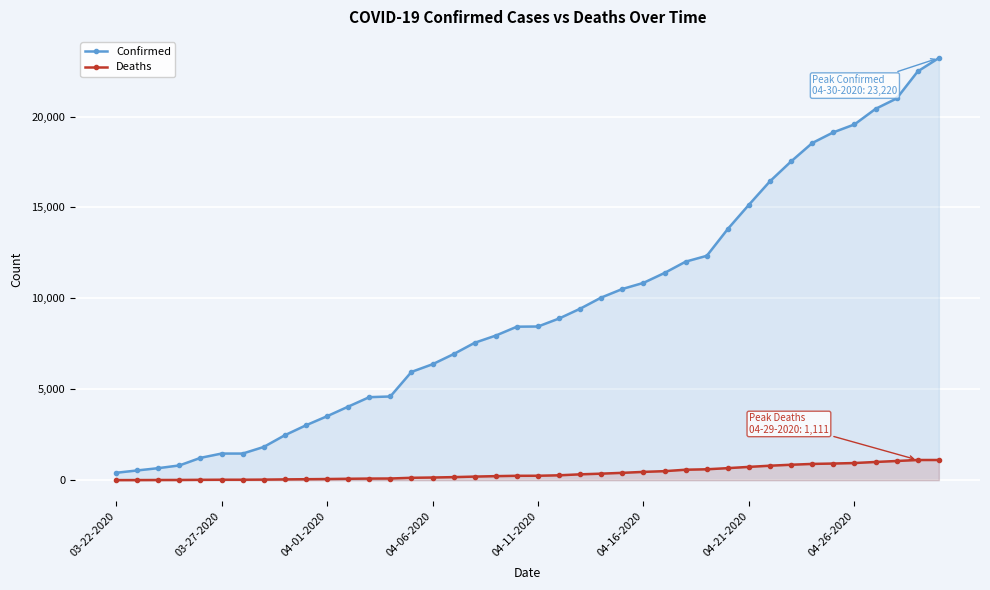

Rank the series at 32 from highest to lowest value.

Confirmed, Deaths